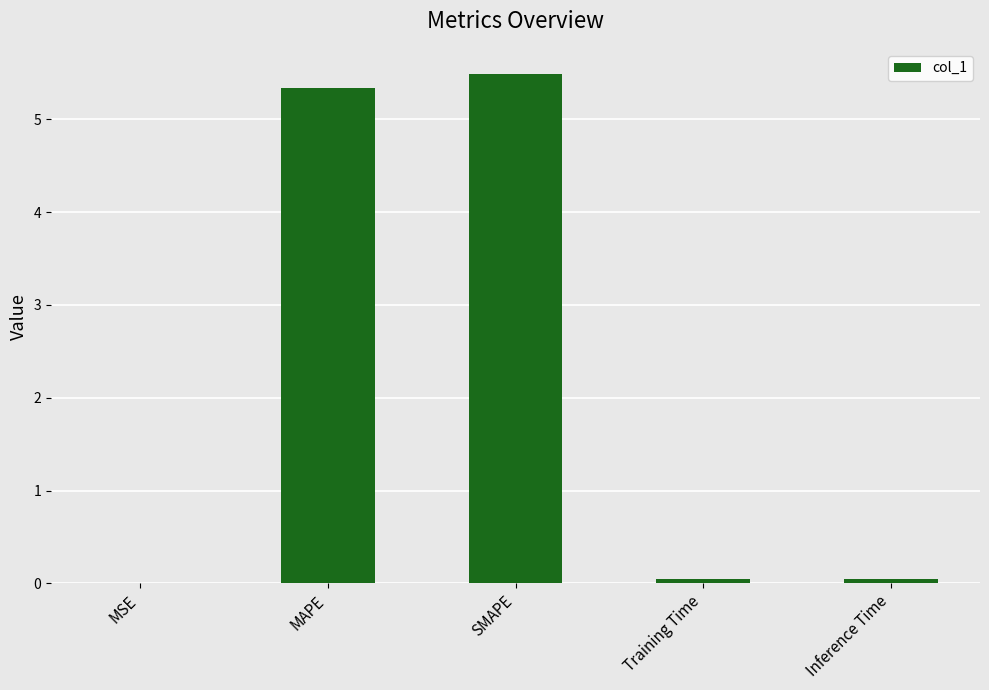

What is the sum of all values?

10.9